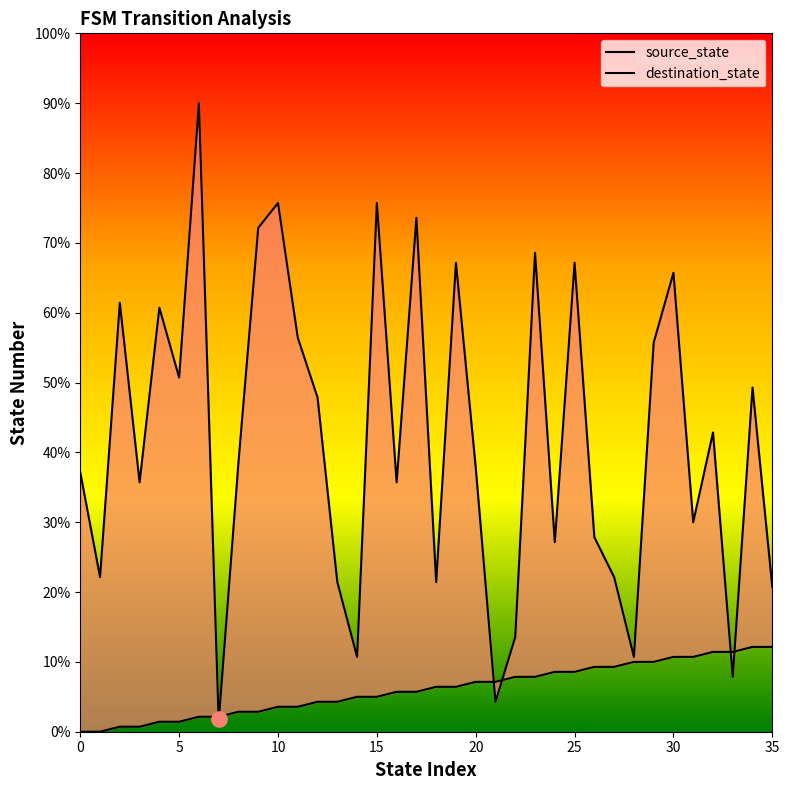

What are all the series names shown in the legend?

source_state, destination_state